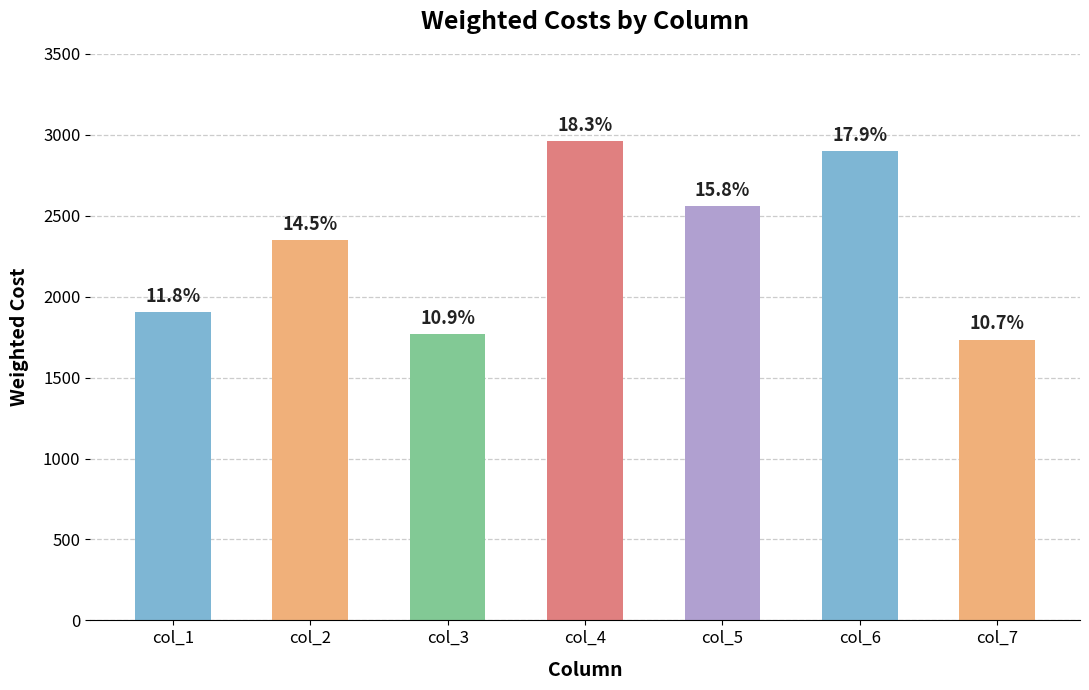

At which category does the chart reach its minimum across all series?

col_7